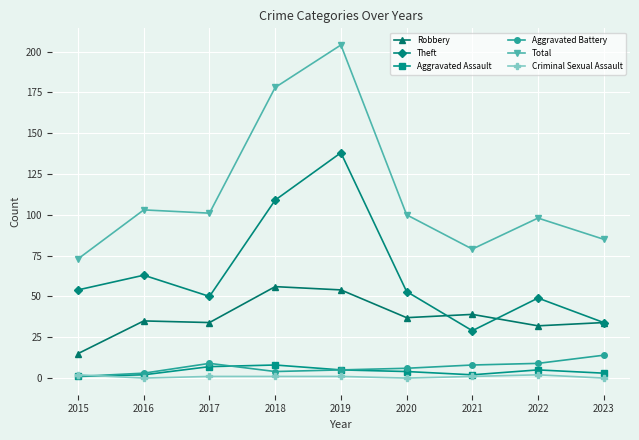

At which category is the sum across all series the highest?

2019